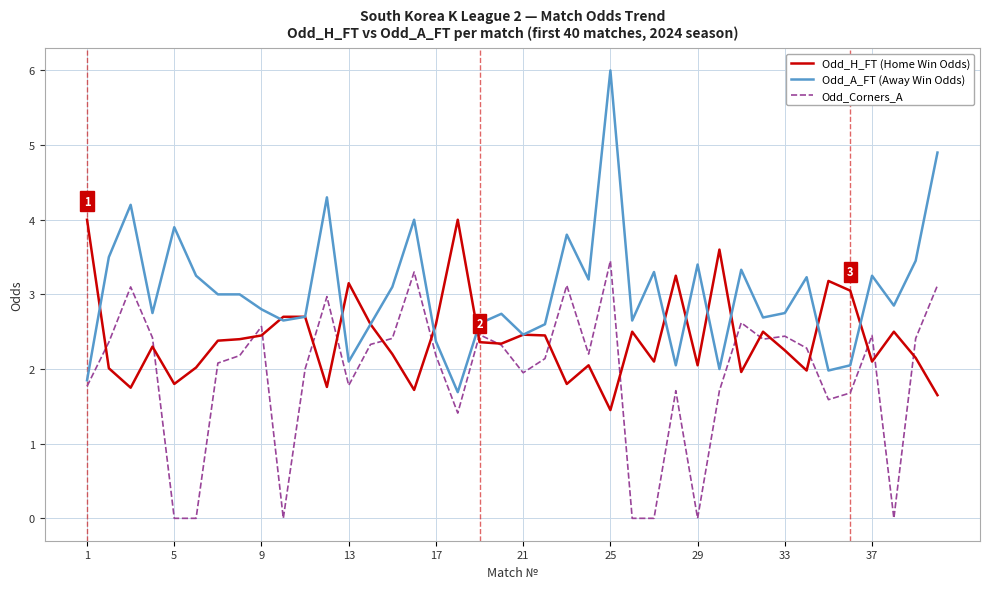

How many lines are shown in the chart?

3